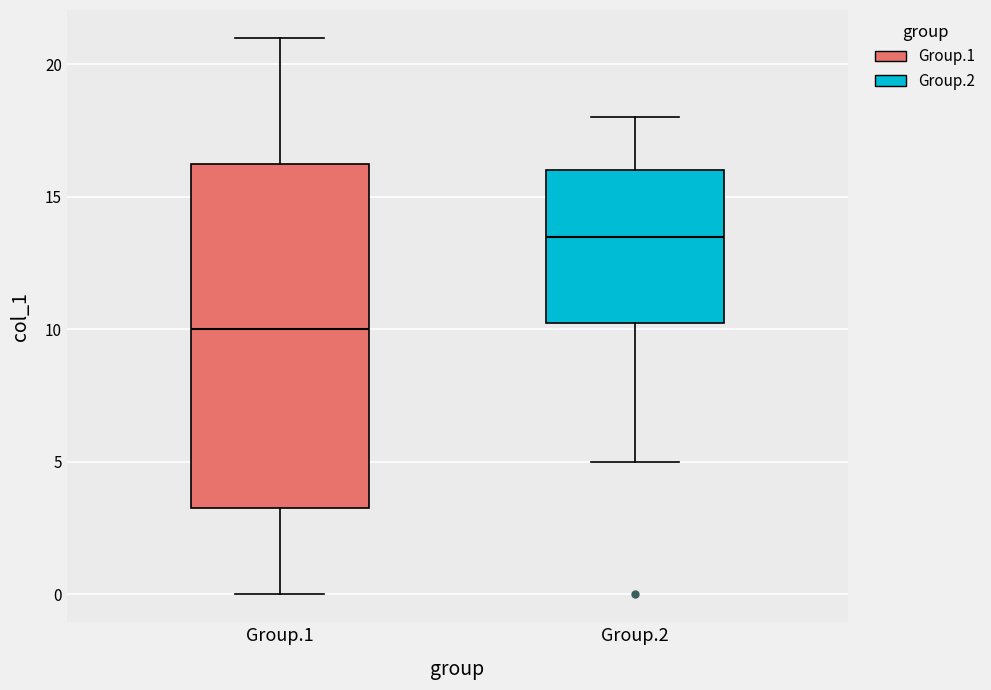

Which box's median line is the lowest?

Group.1